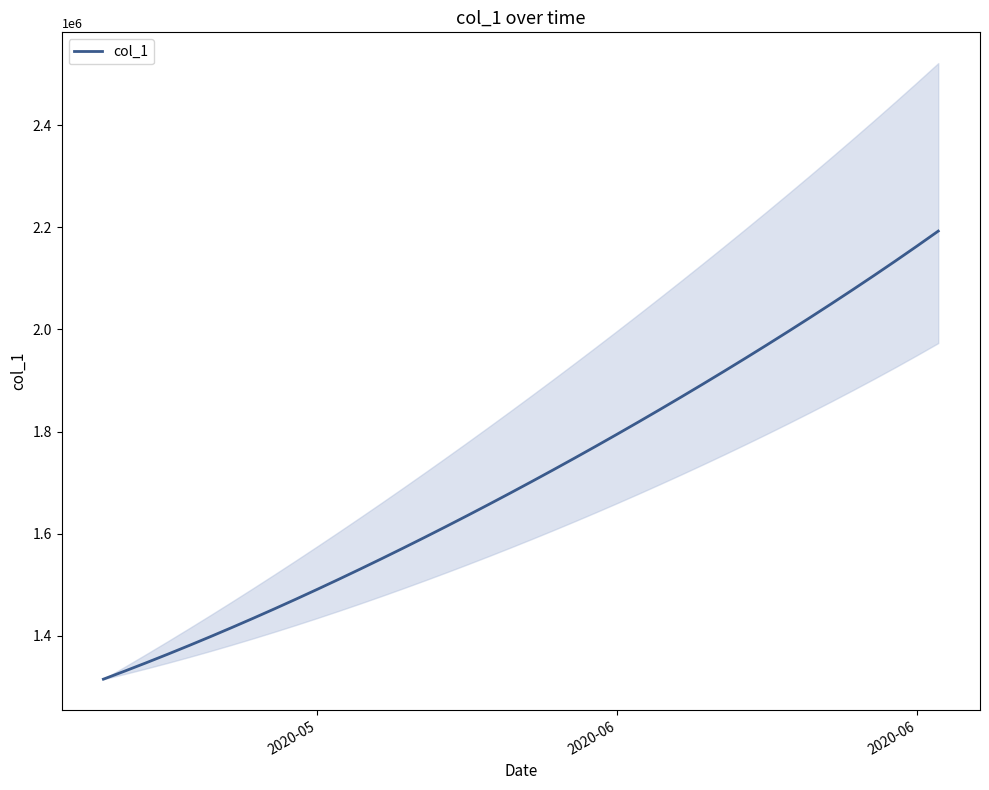

How many lines are shown in the chart?

1